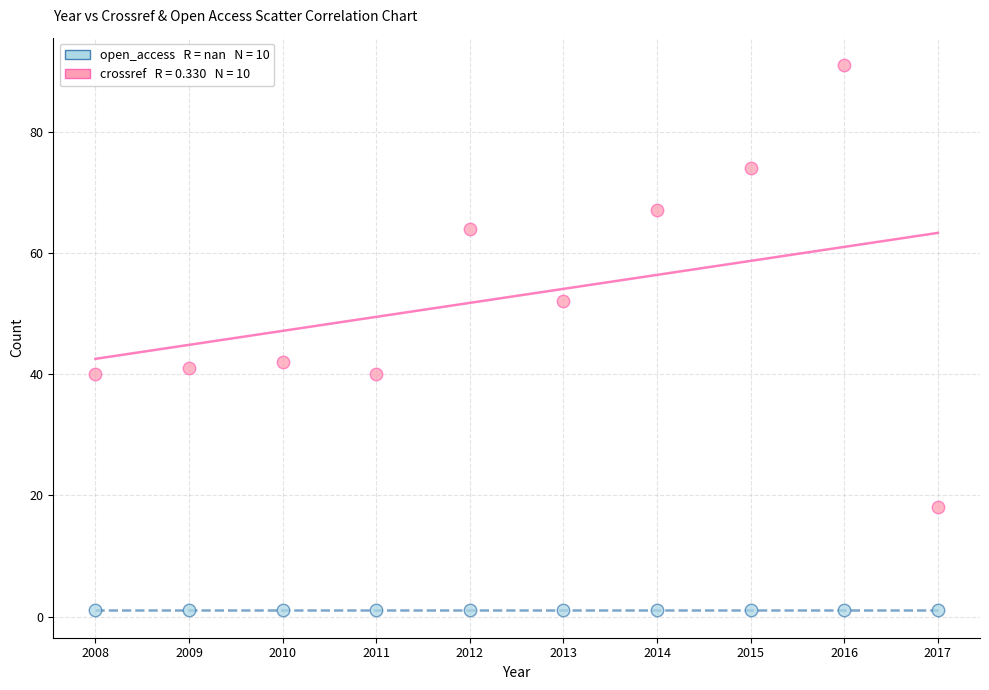

Across all series, what Y value is closest to 46?

42